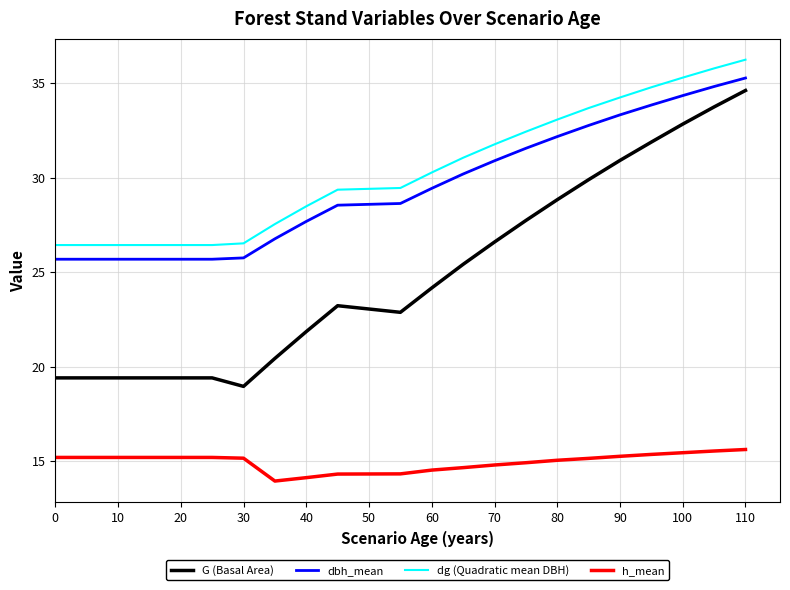

Which series has the widest spread of values?

G (Basal Area)